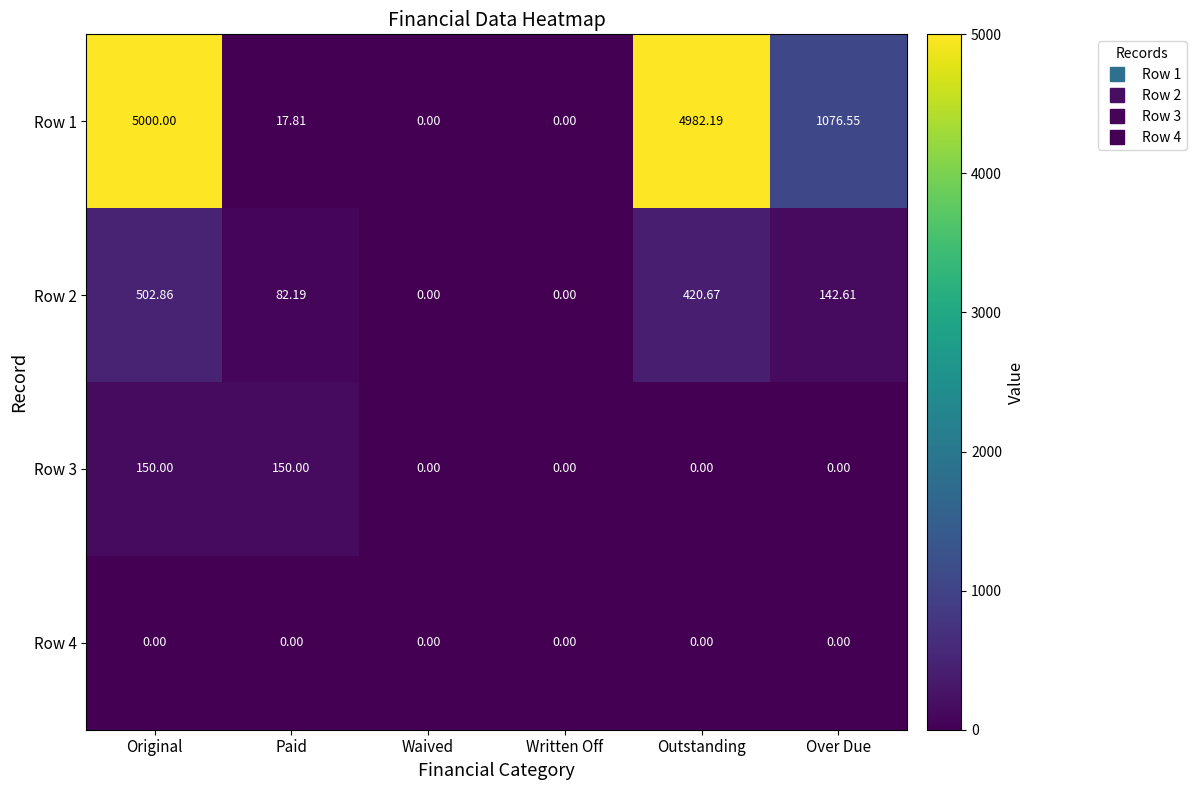

At which category does the chart reach its peak across all series?

Original